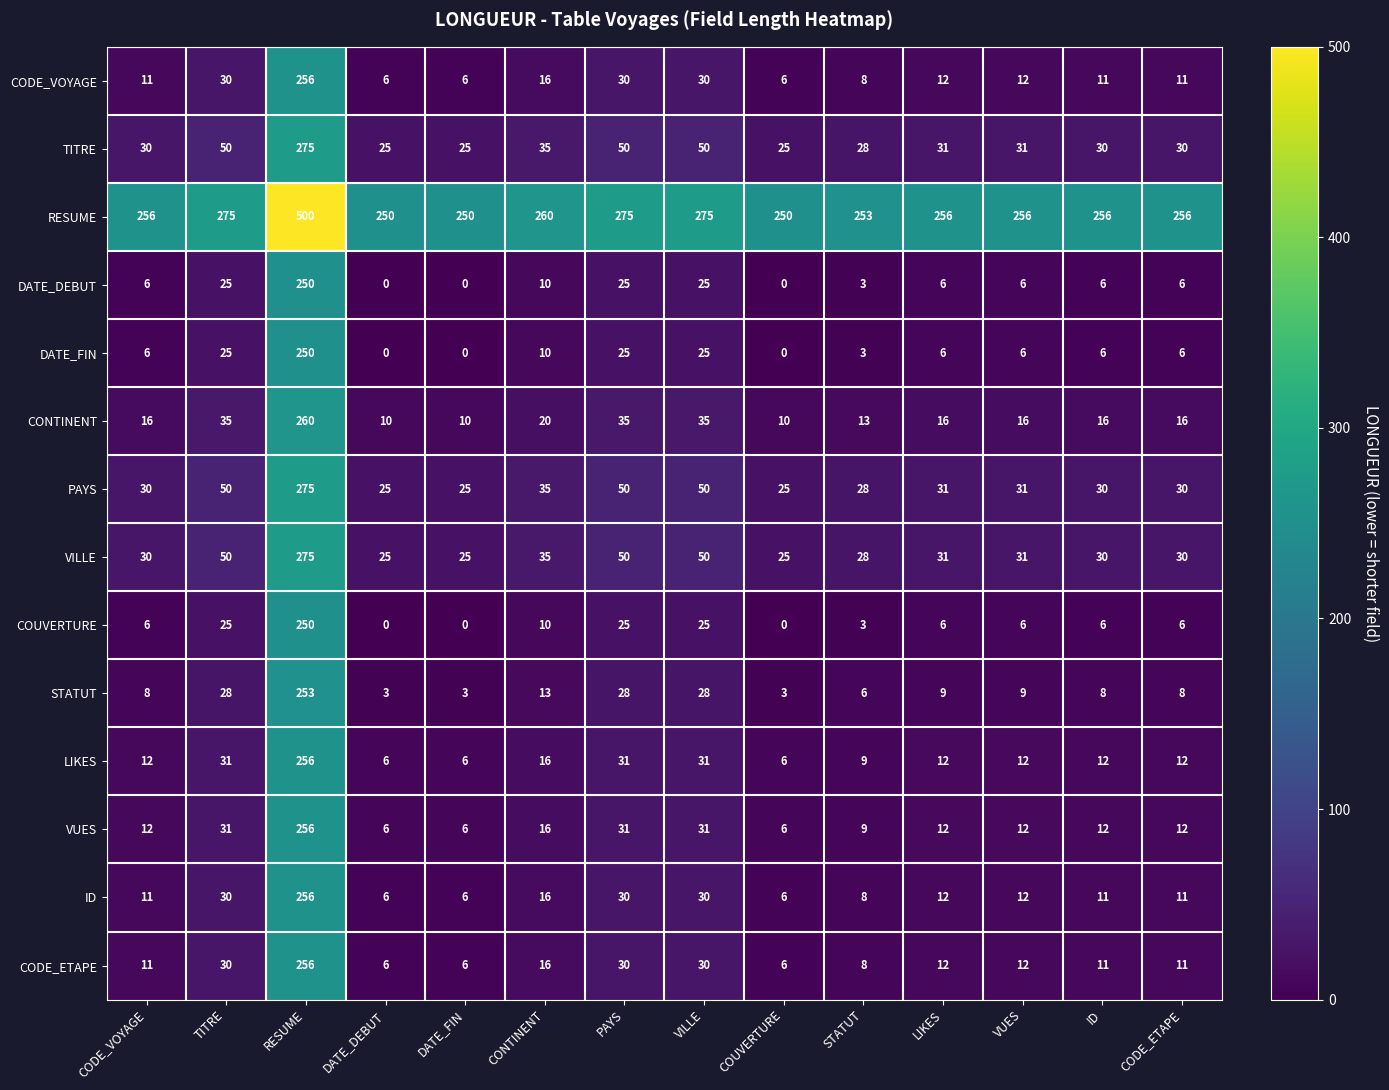

True or false: PAYS has a value of 13 at CODE_VOYAGE.

False